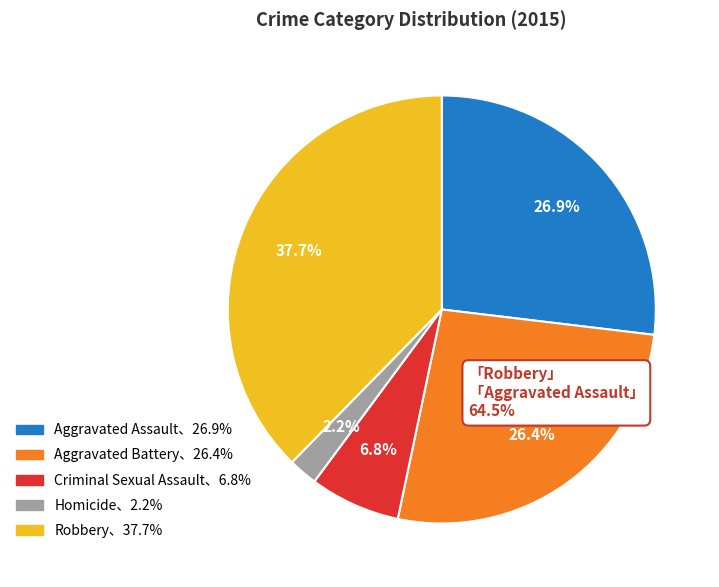

Does any single category account for the majority?

No